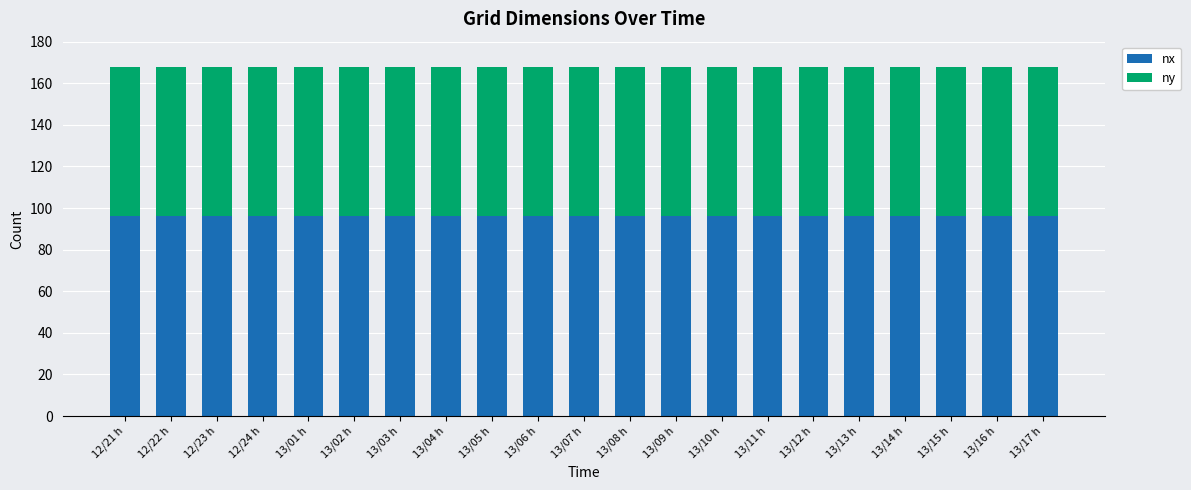

What is the total value across all series at 13/06 h?

168